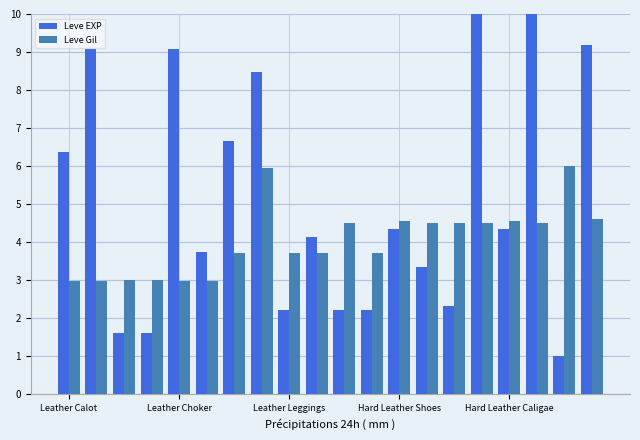

What is the sum of all Leve Gil values?

81.0